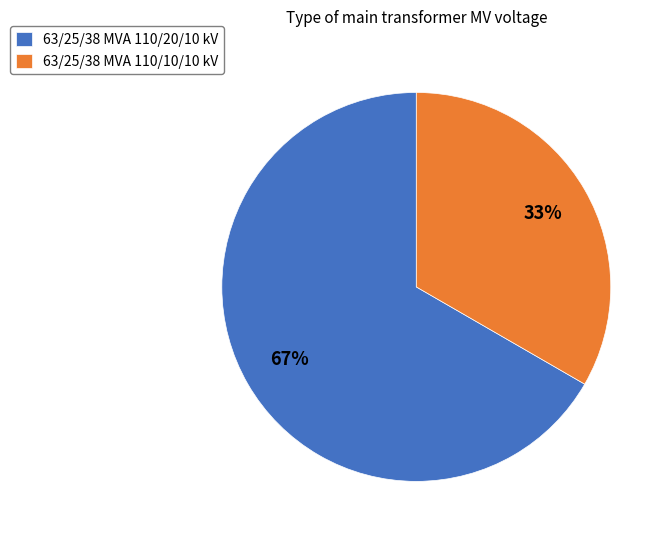

To the nearest percent, what is the average slice percentage?

50%